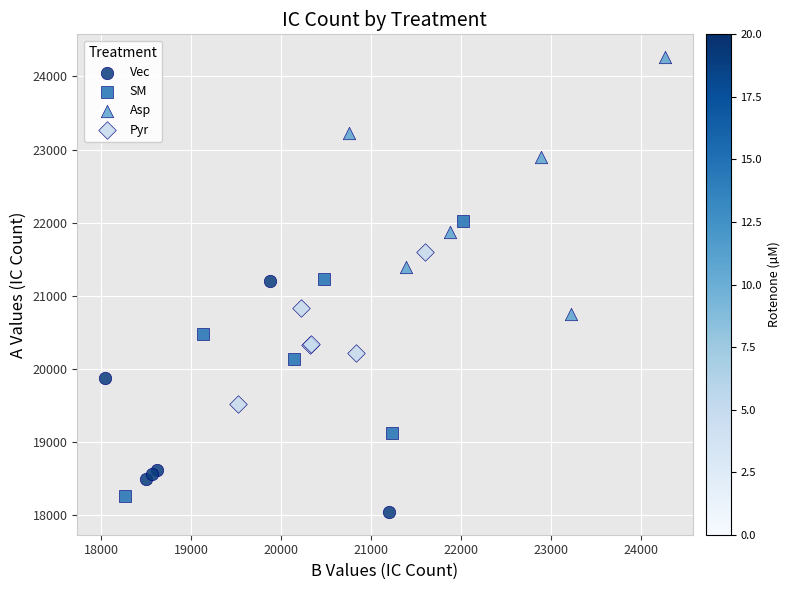

Which series reaches the maximum Y coordinate?

Asp